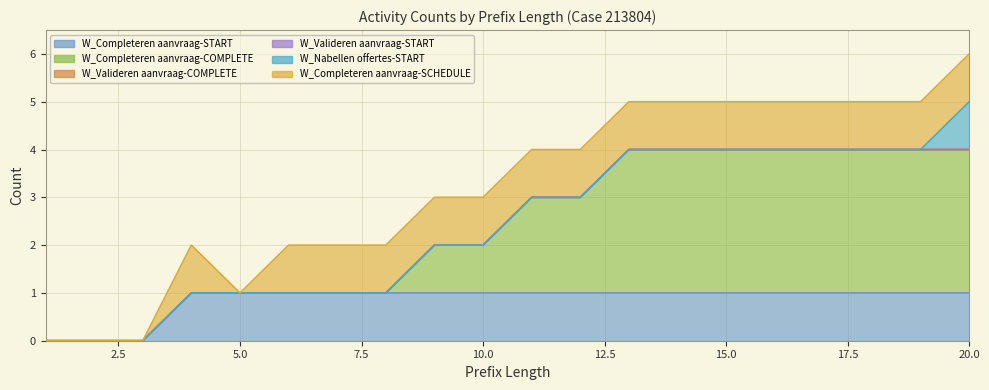

Reading left to right, extract all data points from this chart.

W_Completeren aanvraag-START: 0	0	0	1	1	1	1	1	1	1	1	1	1	1	1	1	1	1	1	1
W_Completeren aanvraag-COMPLETE: 0	0	0	0	0	0	0	0	1	1	2	2	3	3	3	3	3	3	3	3
W_Valideren aanvraag-COMPLETE: 0	0	0	0	0	0	0	0	0	0	0	0	0	0	0	0	0	0	0	0
W_Valideren aanvraag-START: 0	0	0	0	0	0	0	0	0	0	0	0	0	0	0	0	0	0	0	0
W_Nabellen offertes-START: 0	0	0	0	0	0	0	0	0	0	0	0	0	0	0	0	0	0	0	1
W_Completeren aanvraag-SCHEDULE: 0	0	0	1	0	1	1	1	1	1	1	1	1	1	1	1	1	1	1	1